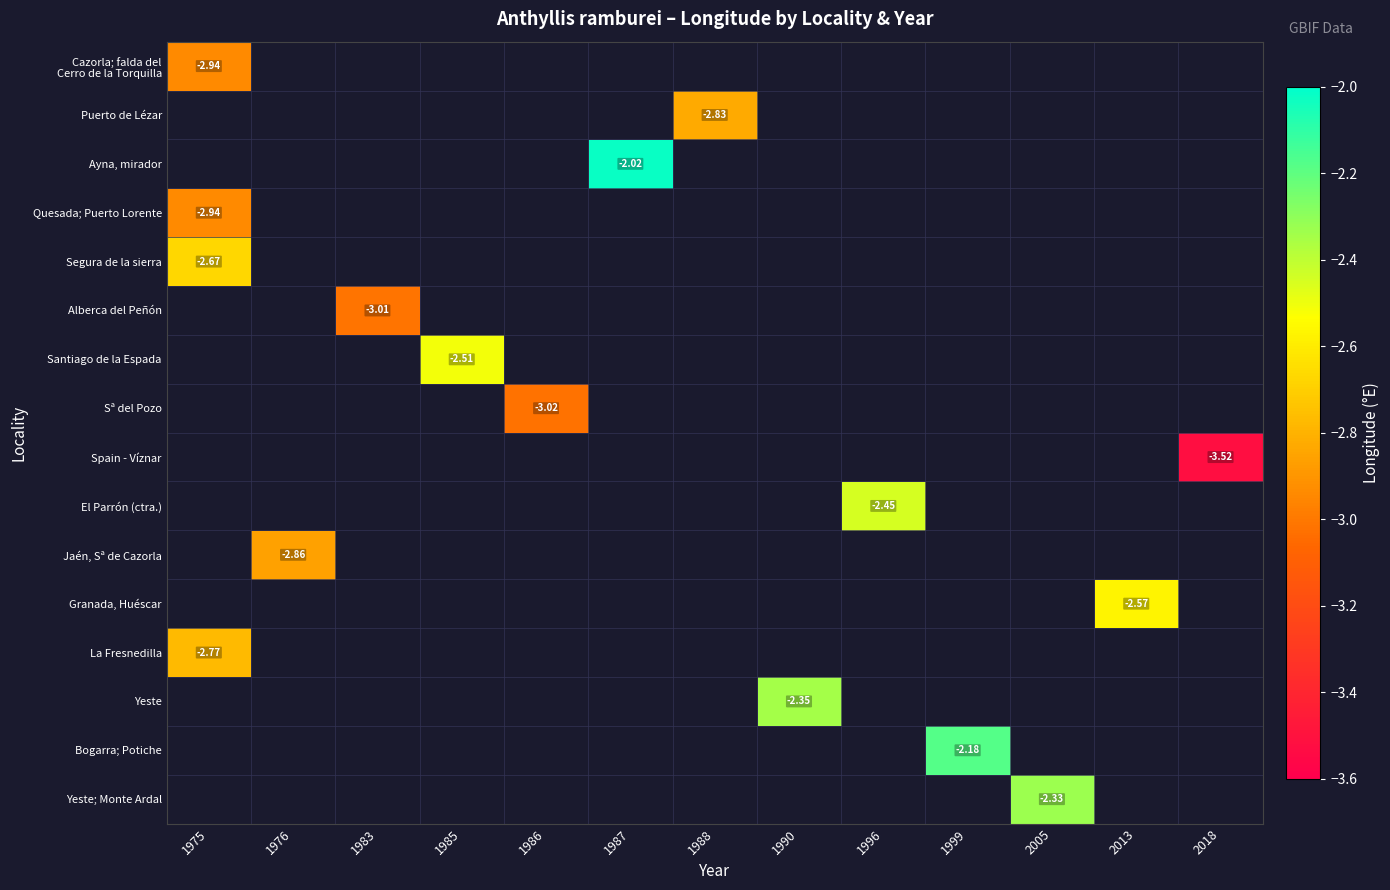

At 1996, list the series in order from smallest to largest.

Cazorla; falda del Cerro de la Torquilla, Puerto de Lézar, Ayna, mirador, Quesada; Puerto Lorente, Segura de la sierra, Alberca del Peñón, Santiago de la Espada, Sª del Pozo, Spain - Víznar, El Parrón (ctra.), Jaén, Sª de Cazorla, Granada, Huéscar, La Fresnedilla, Yeste, Bogarra; Potiche, Yeste; Monte Ardal